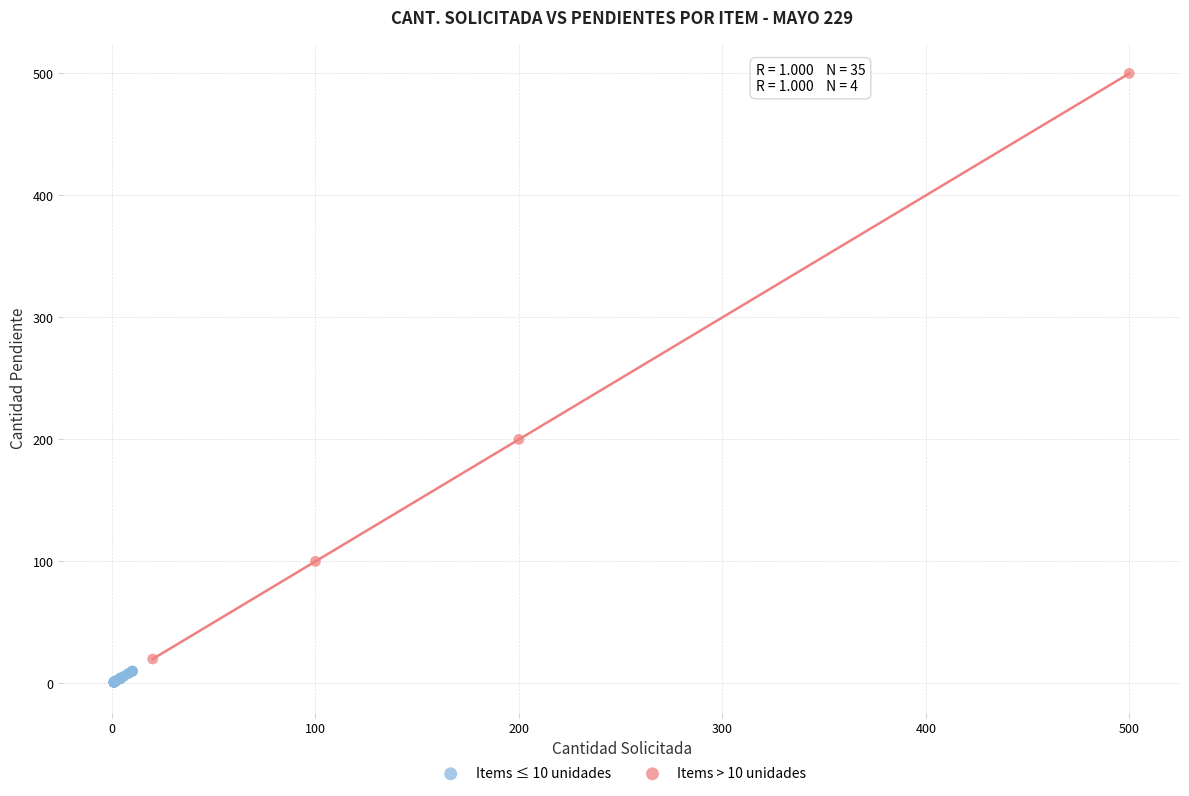

Which series reaches the minimum Y coordinate?

Items ≤ 10 unidades